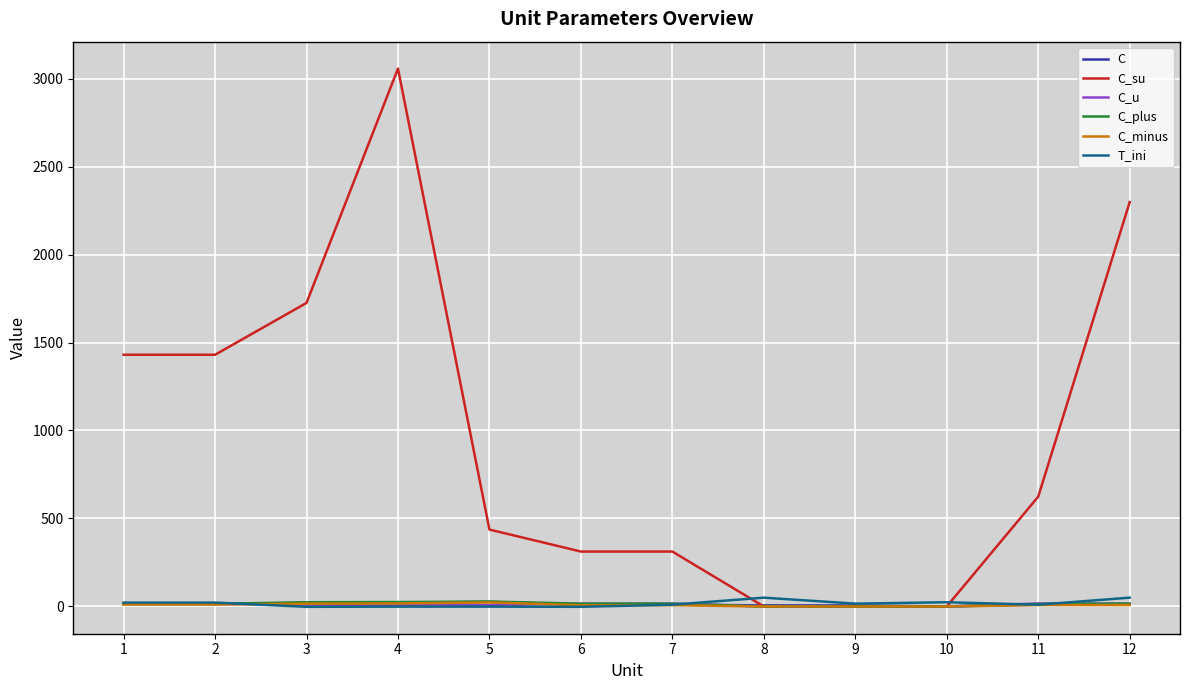

What is the minimum value shown in the chart?

-2.0